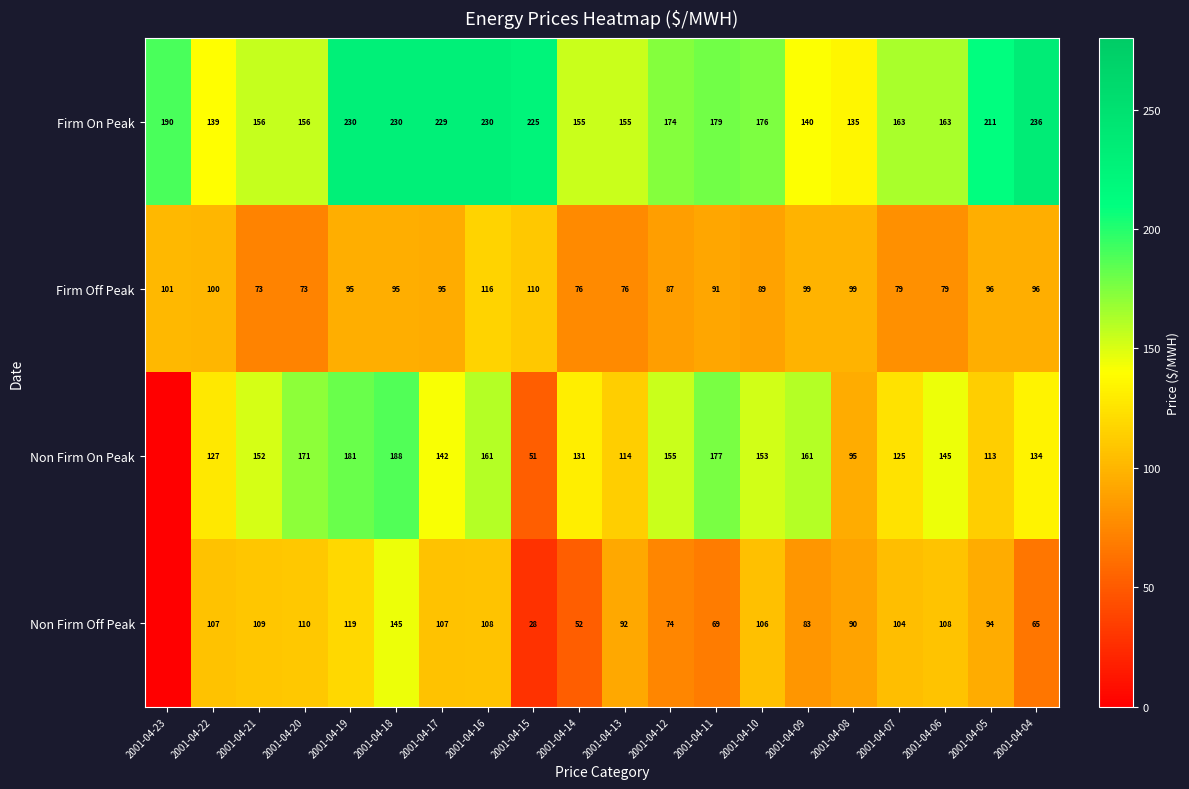

How many series are shown in this chart?

4